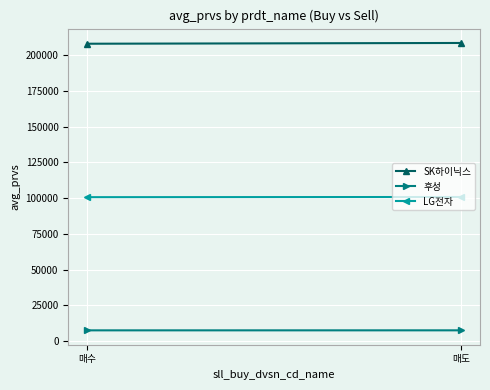

List the labels in order of LG전자 value, largest first.

매도, 매수